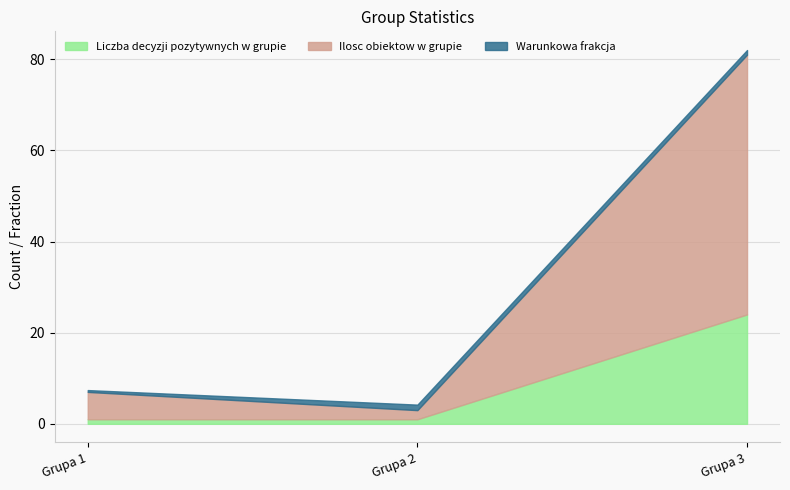

Reading left to right, transcribe all the data shown in this chart.

Liczba decyzji pozytywnych w grupie: 1.0	1.0	24.0
Ilosc obiektow w grupie: 6.0	2.0	57.0
Warunkowa frakcja: 0.4	1.2	1.0